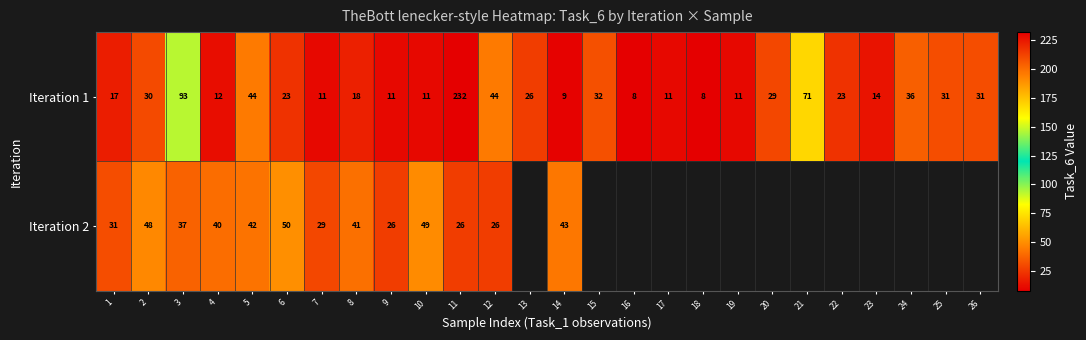

What is the difference between the highest and lowest values at 10?

38